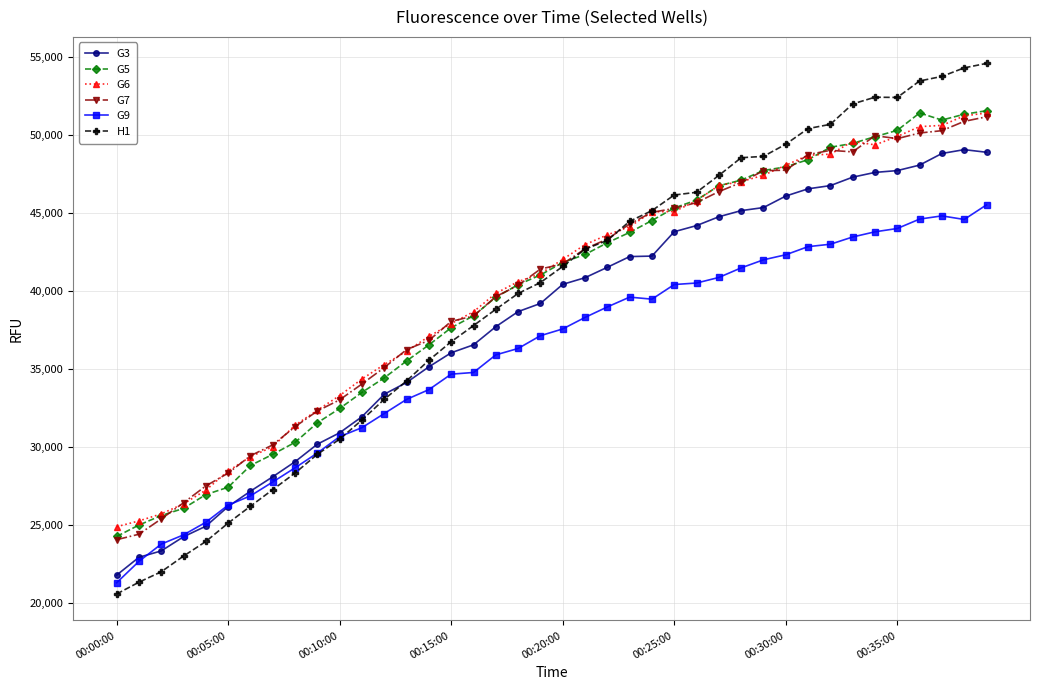

How many values in the G9 series are below 37546?

20